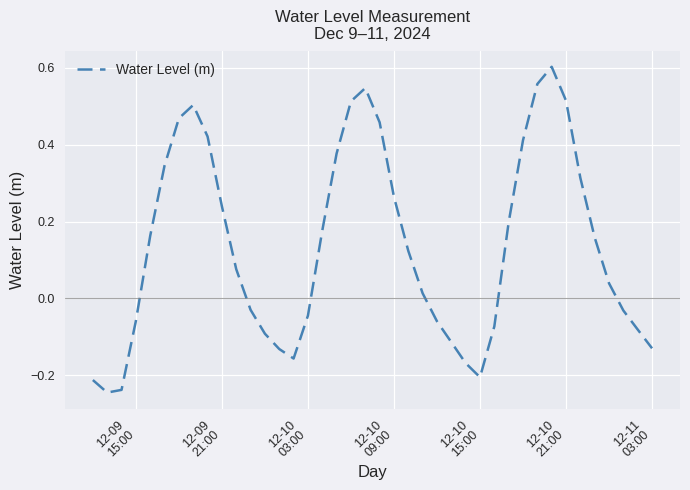

What is the difference between the maximum and minimum values?

0.8